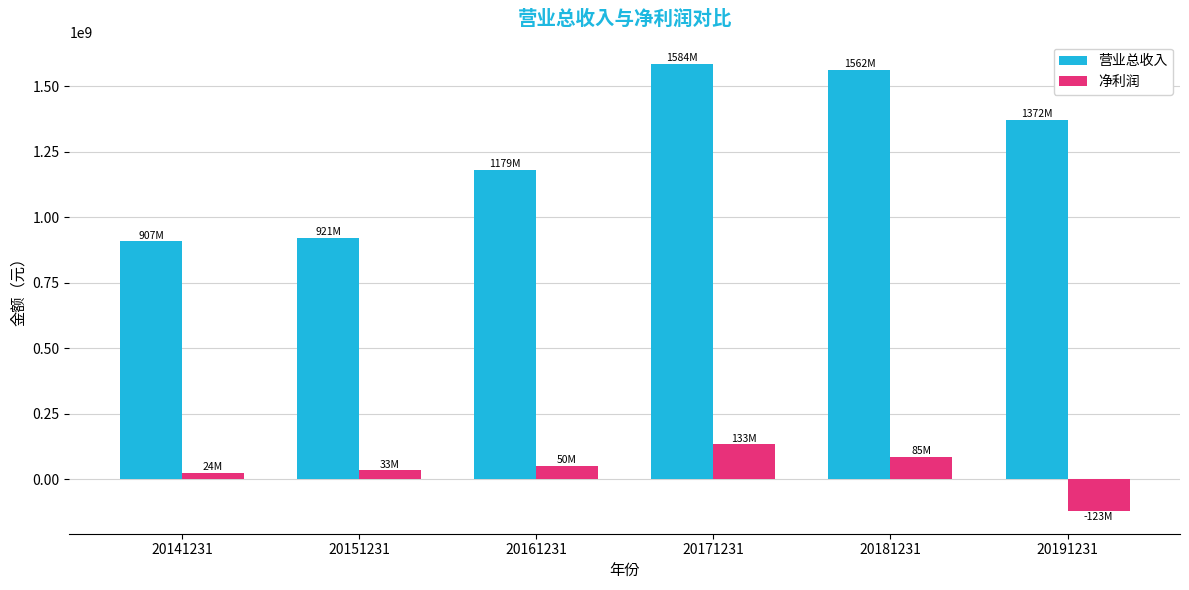

What is the greatest value displayed?

1583693299.4